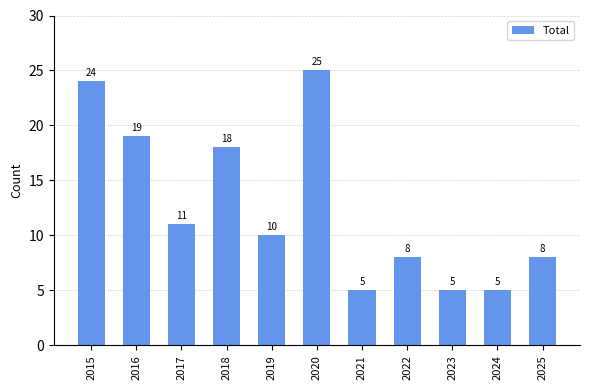

What is the change in value from 2018 to 2023?

-13